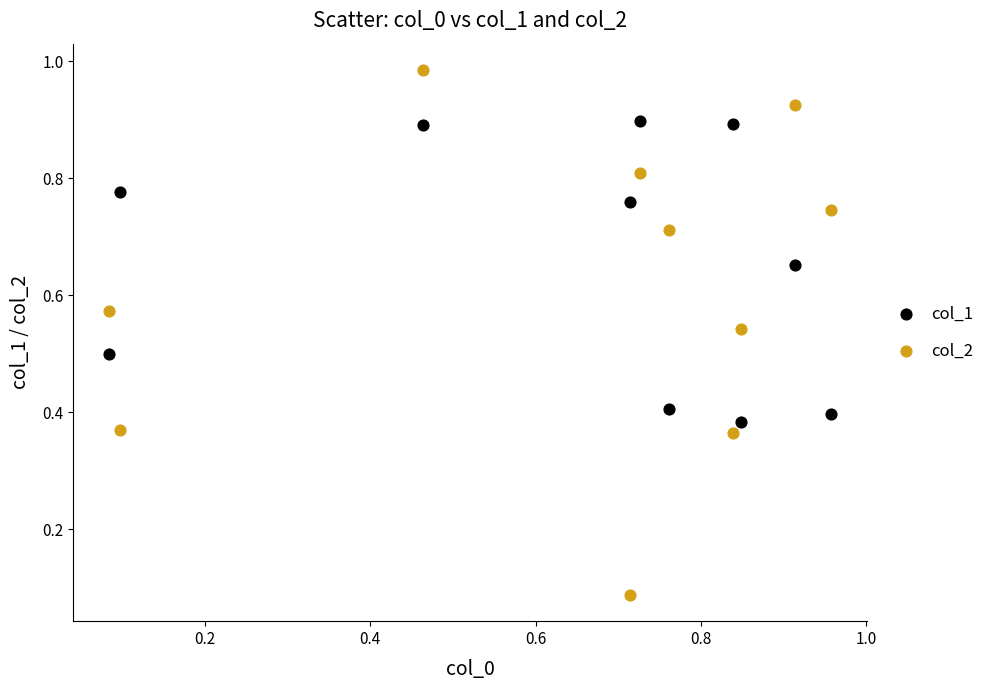

Which series has the widest spread of Y values?

col_2